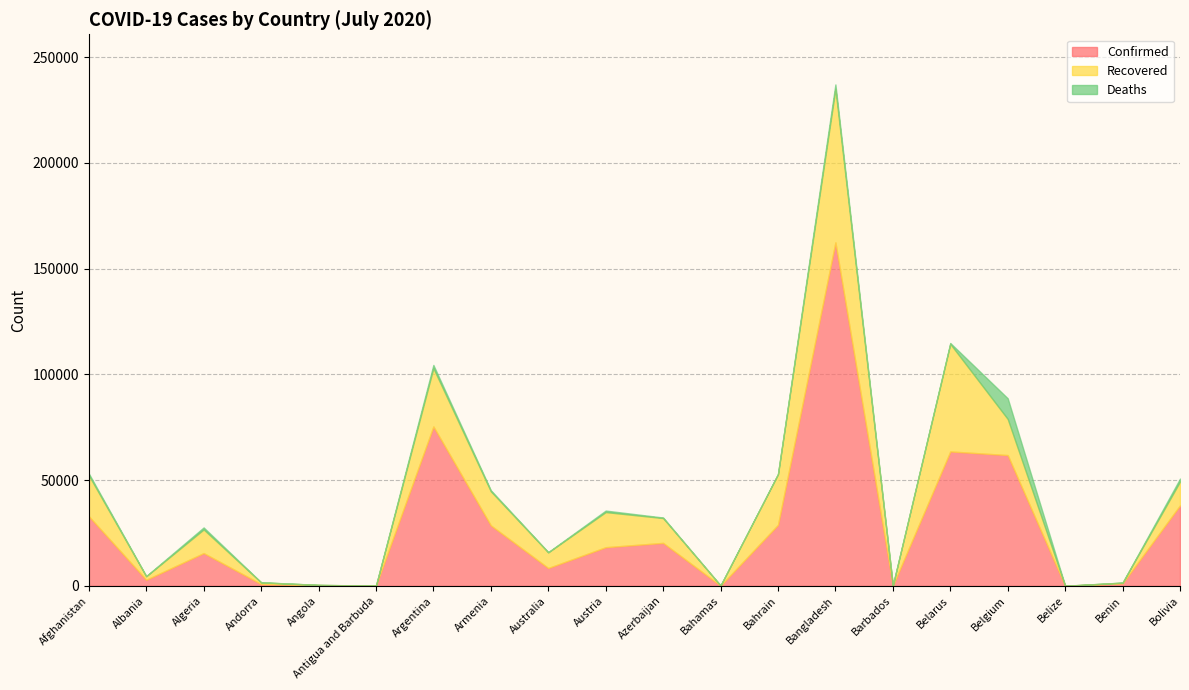

What is the spread (max minus min) of values at Bahrain?

28761